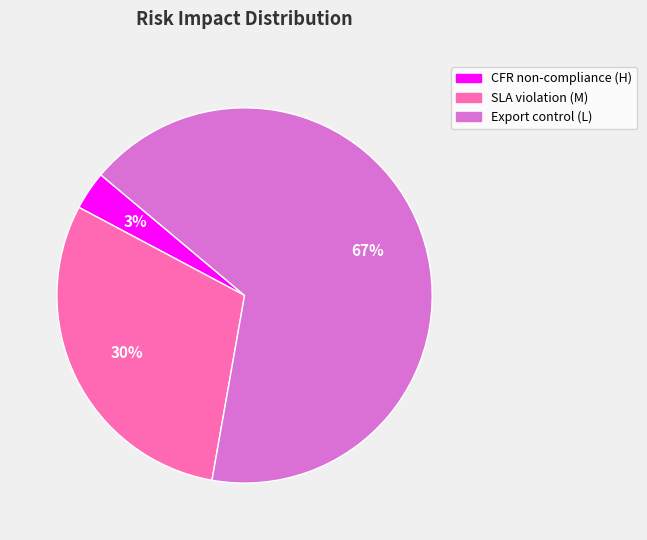

Rank the categories by value from highest to lowest.

Export control (L), SLA violation (M), CFR non-compliance (H)